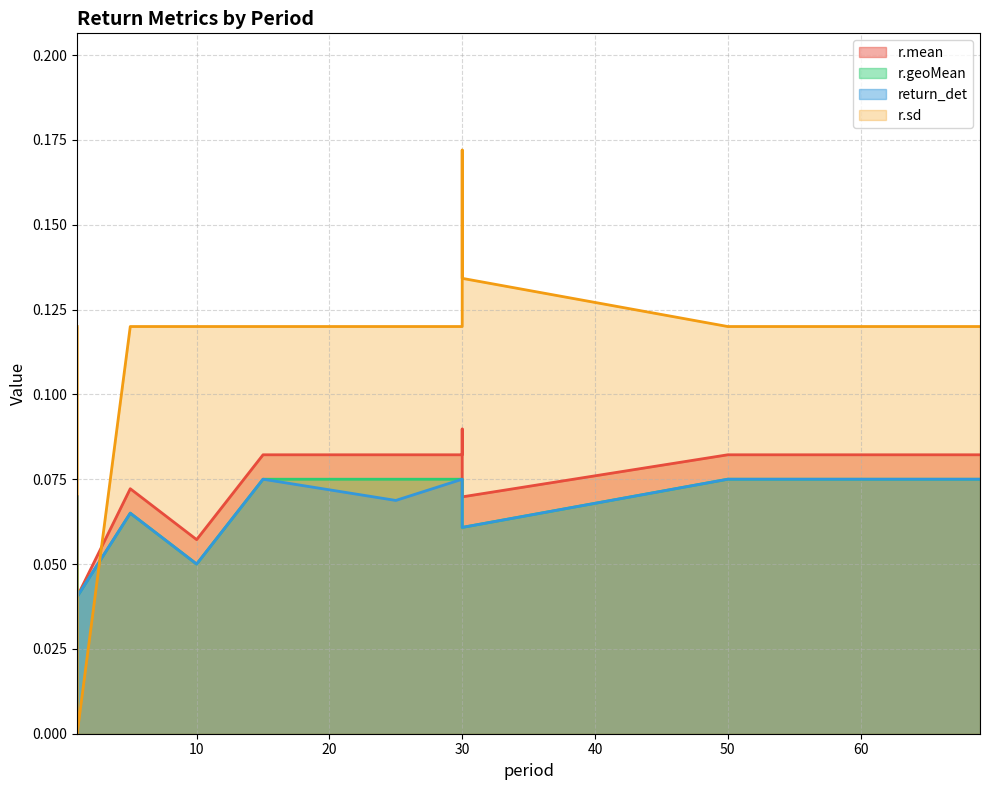

Reading right to left, what are all the values shown in this chart?

r.mean: 0.1	0.0	0.1	0.1	0.1	0.1	0.1	0.1	0.1	0.1	0.1	0.1	0.1	0.1	0.1
r.geoMean: 0.1	0.0	0.1	0.1	0.1	0.1	0.1	0.1	0.1	0.1	0.1	0.0	0.0	0.1	0.1
return_det: 0.1	0.0	0.1	0.1	0.1	0.1	0.1	0.1	0.1	0.1	0.1	0.1	0.1	0.1	0.1
r.sd: 0.1	0.0	0.1	0.2	0.1	0.1	0.1	0.1	0.1	0.1	0.1	0.1	0.1	0.1	0.1